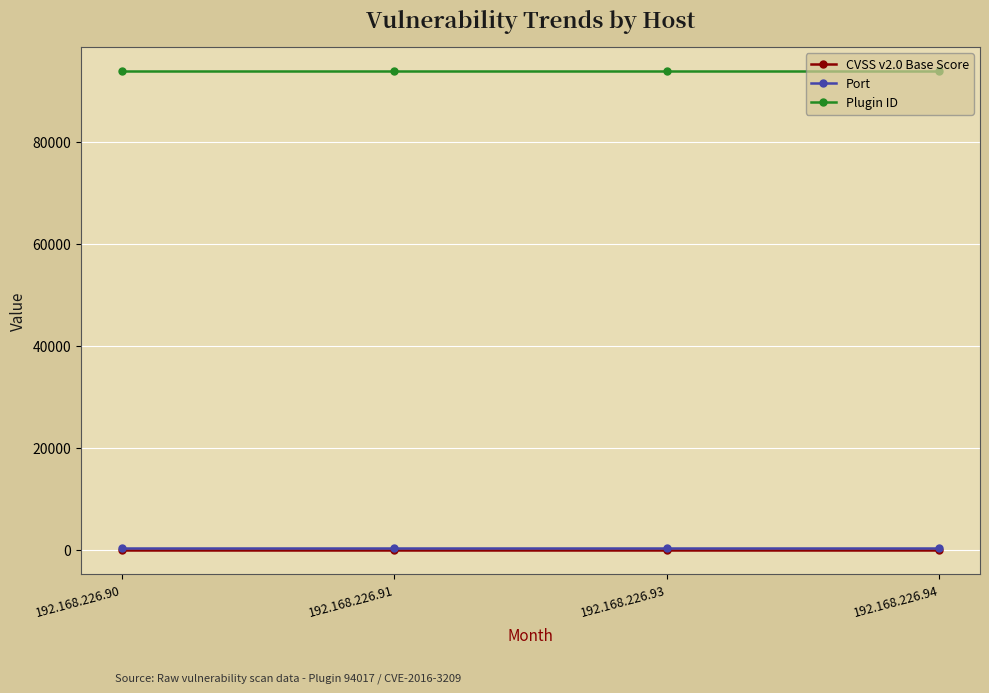

Which series has the largest total across all categories?

Plugin ID